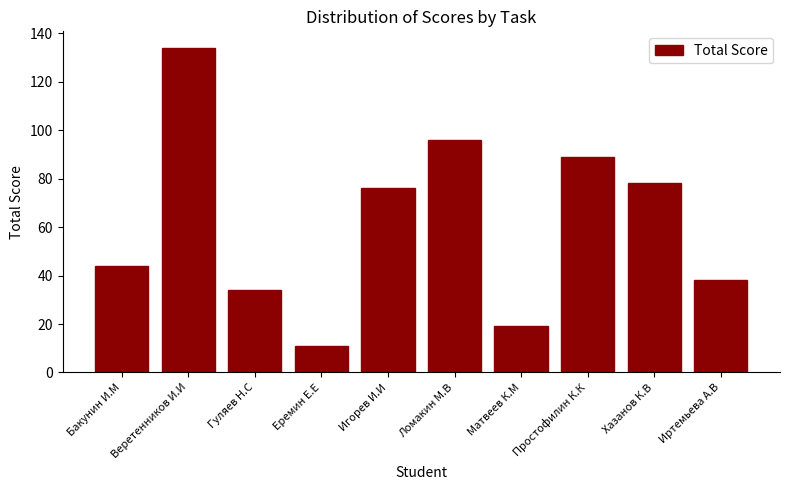

List the labels in order of value, largest first.

Веретенников И.И, Ломакин М.В, Простофилин К.К, Хазанов К.В, Игорев И.И, Бакунин И.М, Иртемьева А.В, Гуляев Н.С, Матвеев К.М, Еремин Е.Е